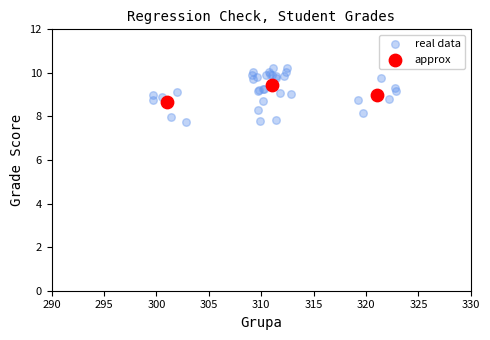

What are all the series names shown in the legend?

real data, approx